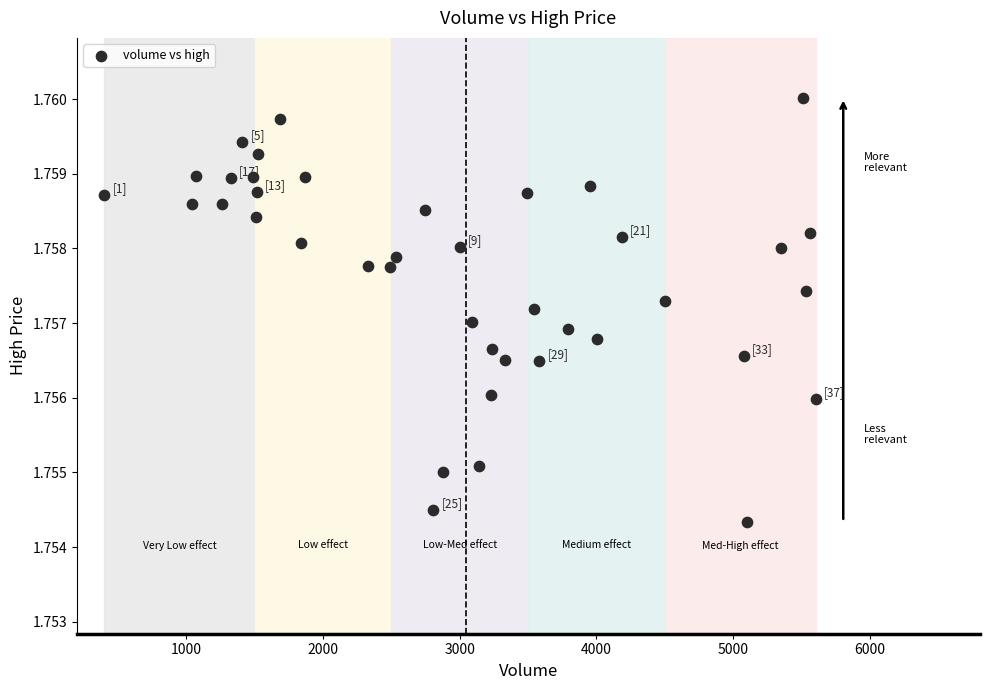

What is the range of X values (max minus min)?

5203.0